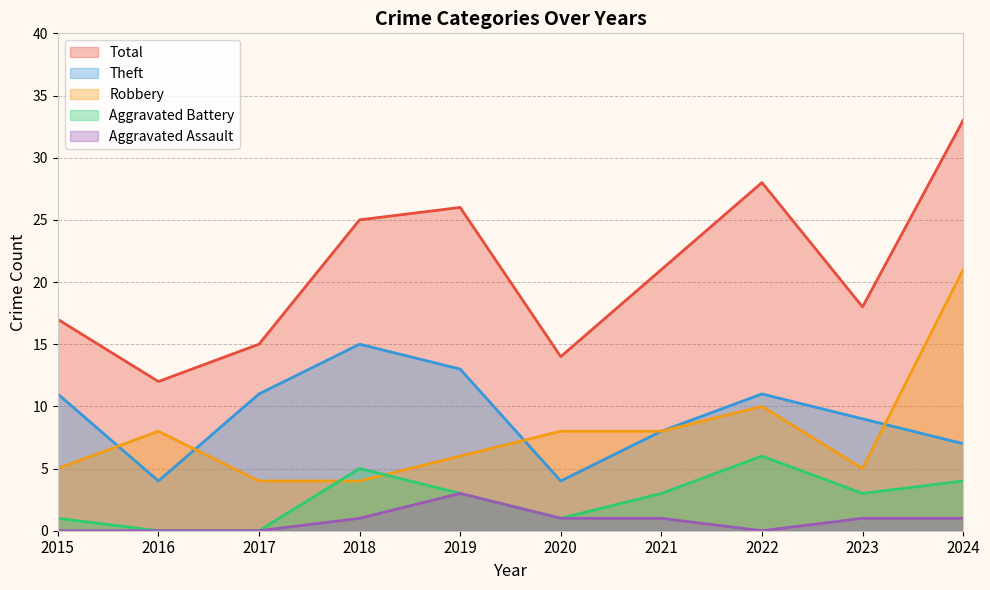

List the labels in order of Aggravated Battery value, largest first.

2022, 2018, 2024, 2019, 2021, 2023, 2015, 2020, 2016, 2017